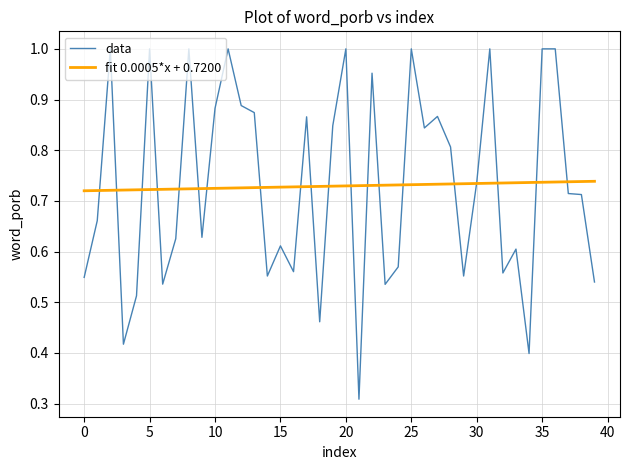

List the series in order of their peak value, lowest first.

fit 0.0005*x + 0.7200, data